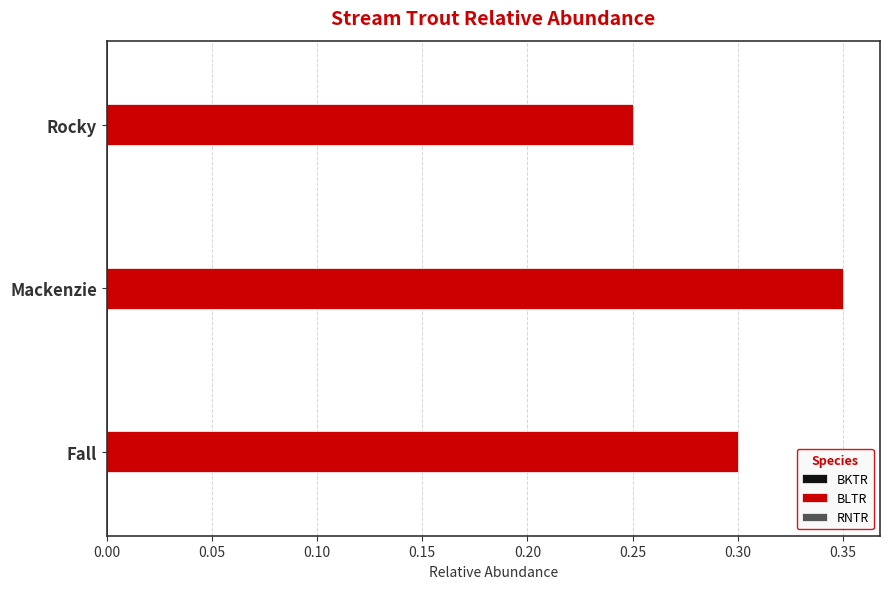

List the labels in order of value, largest first.

Mackenzie, Fall, Rocky